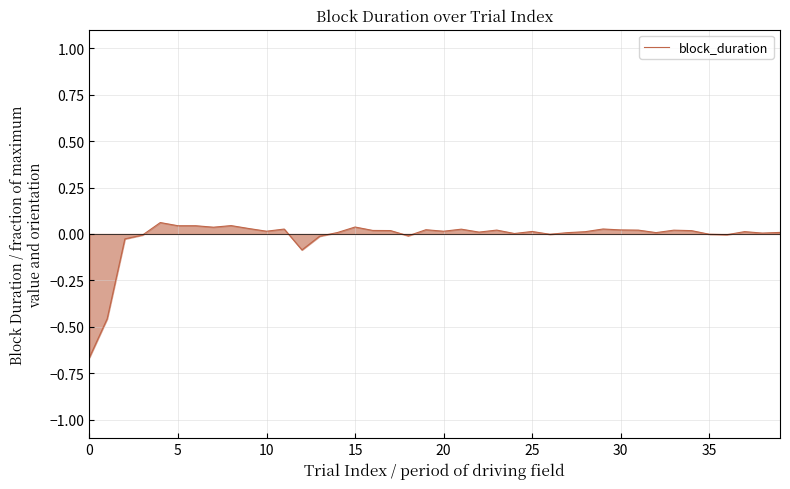

Does the chart have visible grid lines?

Yes